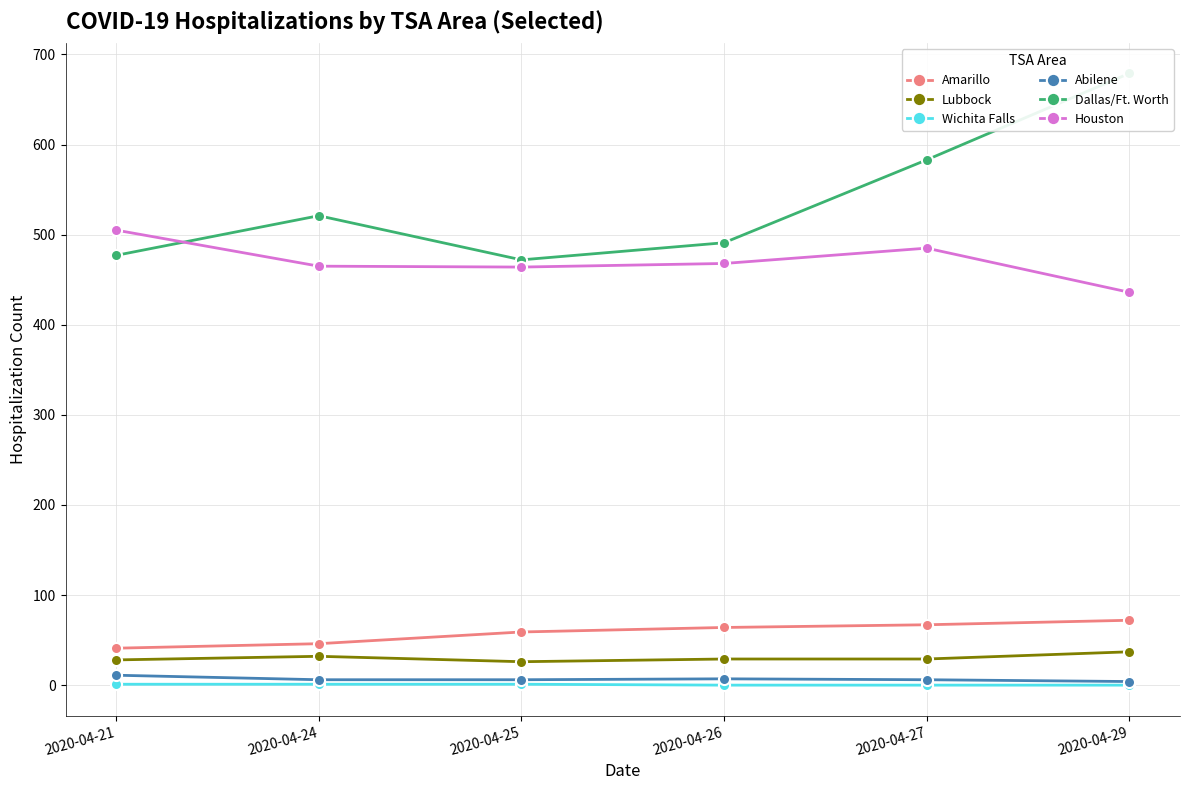

True or false: Abilene and Houston intersect in this chart.

False